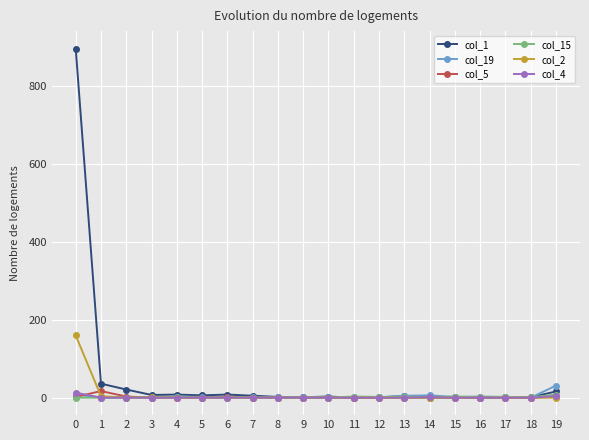

Which series has the widest spread of values?

col_1